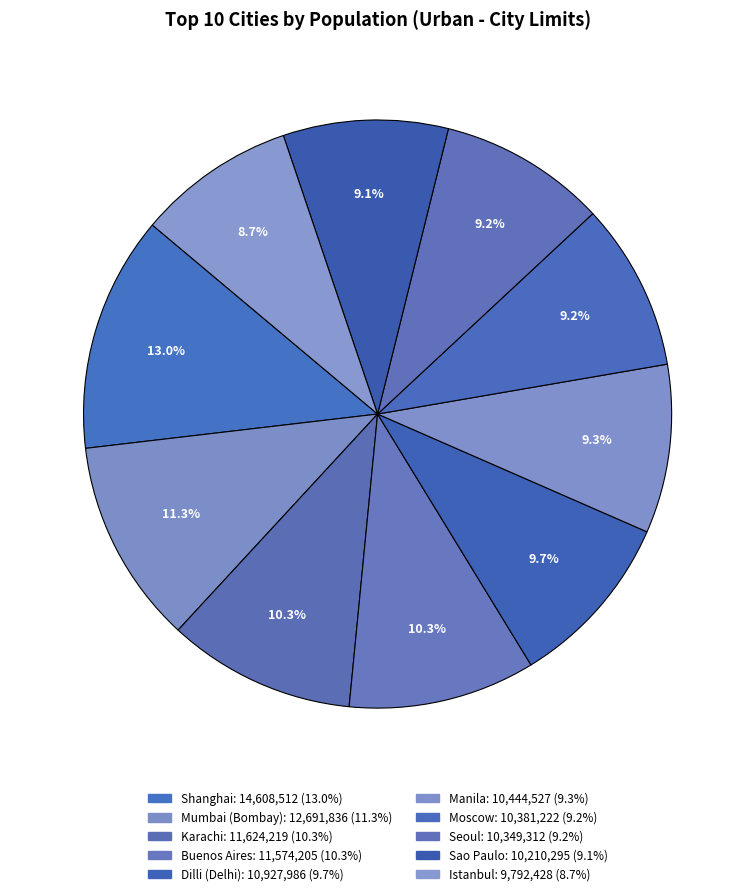

How many slices are in this pie chart?

10